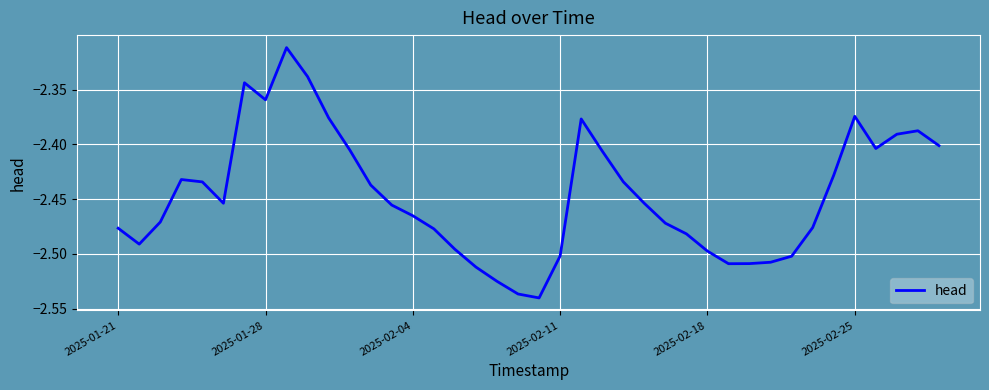

The chart shows a value of -0.7 at 2025-02-04. True or false?

False